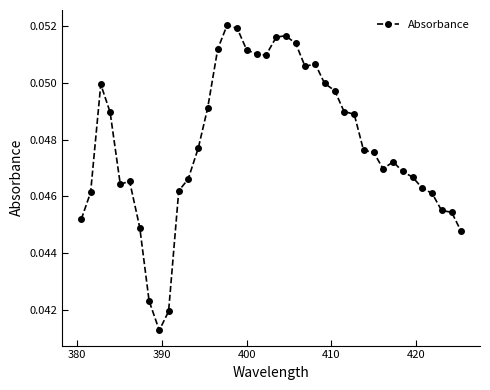

Count the values in the range 0 to 1.

40